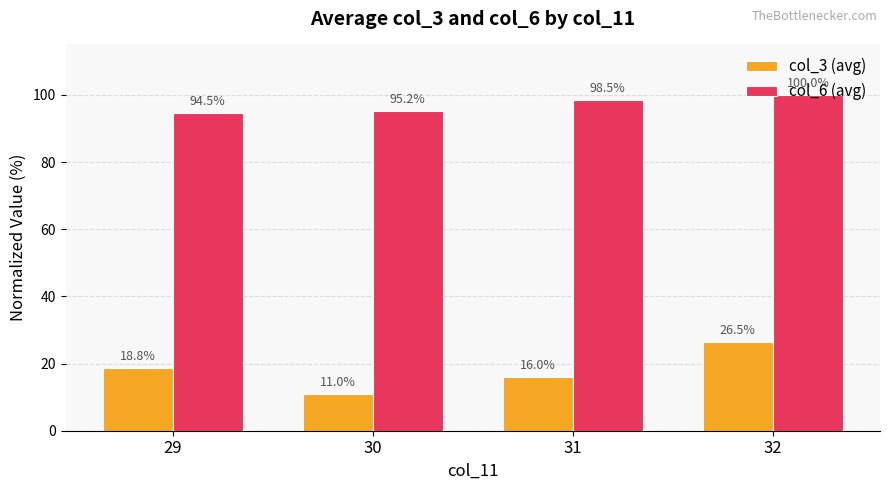

Rank the series by their maximum value, from highest to lowest.

col_6 (avg), col_3 (avg)